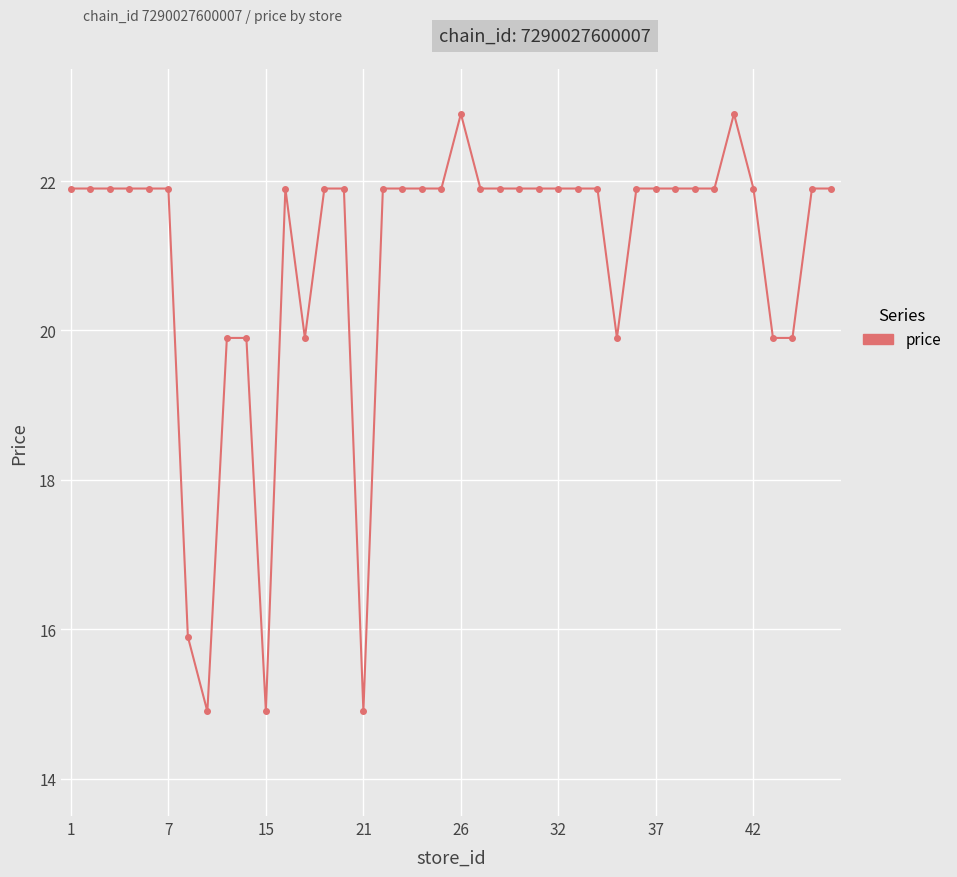

What is the maximum value shown in the chart?

22.9